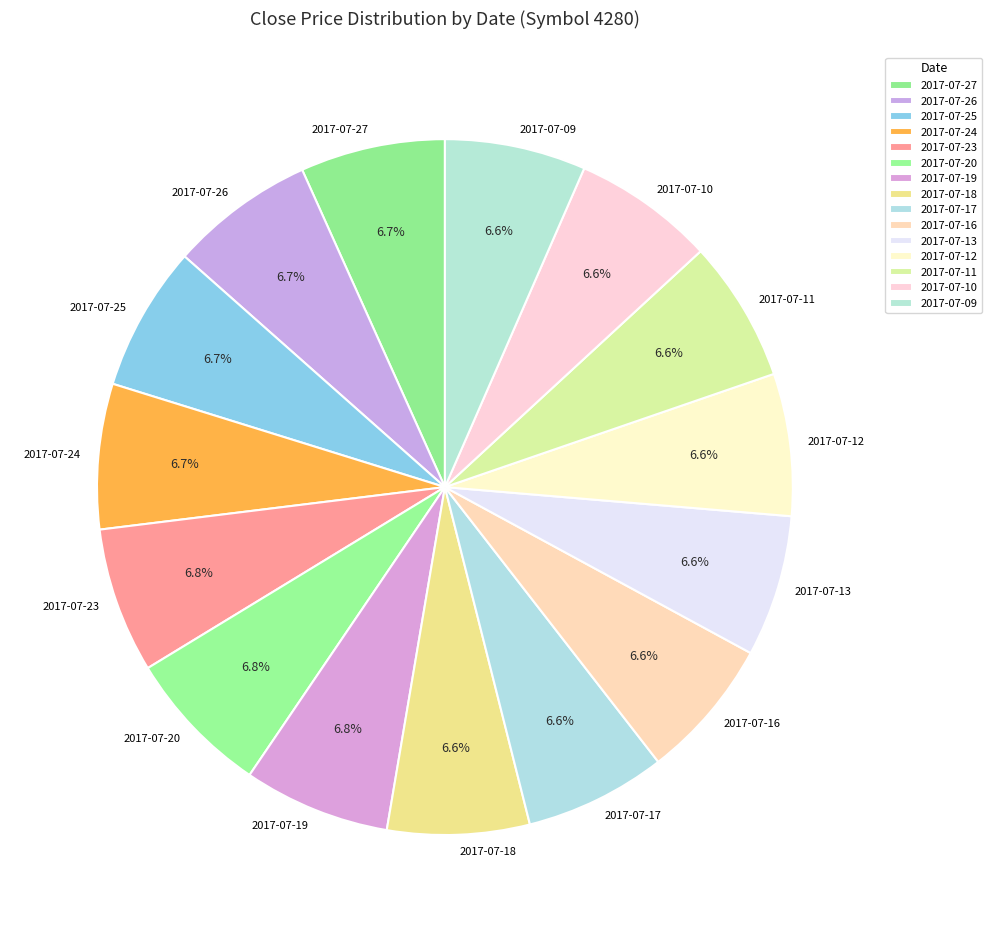

To the nearest percent, what is the combined percentage of 2017-07-24 and 2017-07-23?

14%